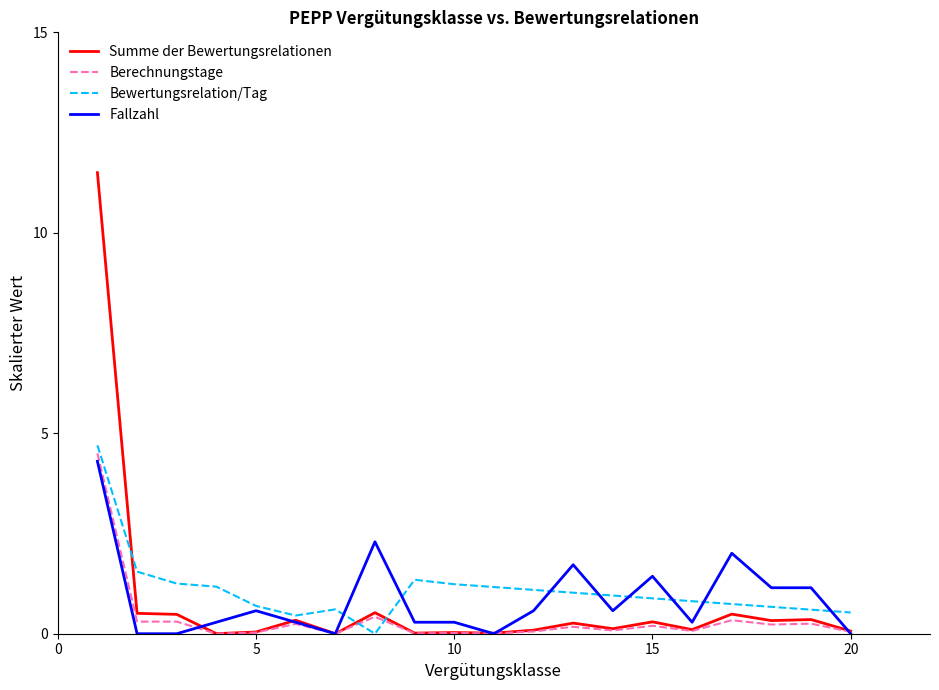

What is the maximum value shown in the chart?

11.5